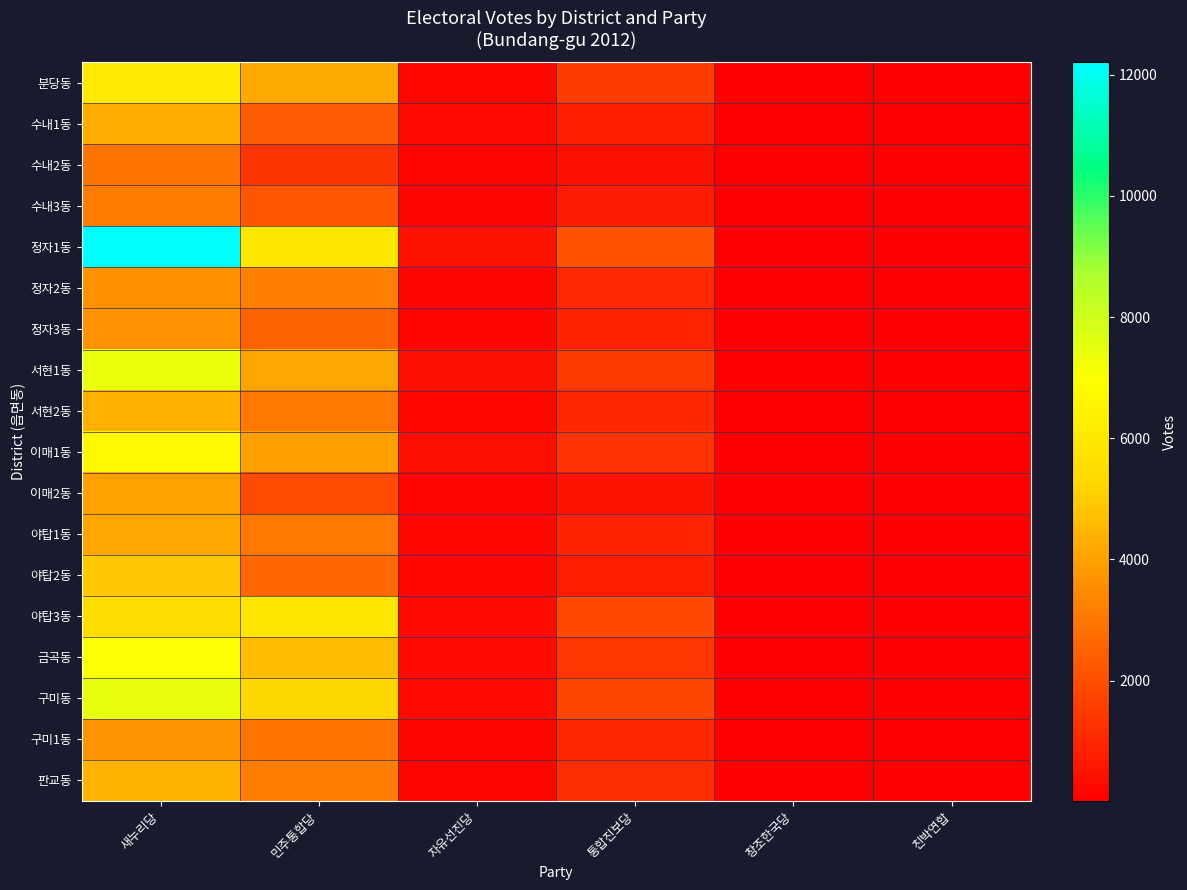

Which series has the largest total across all categories?

정자1동